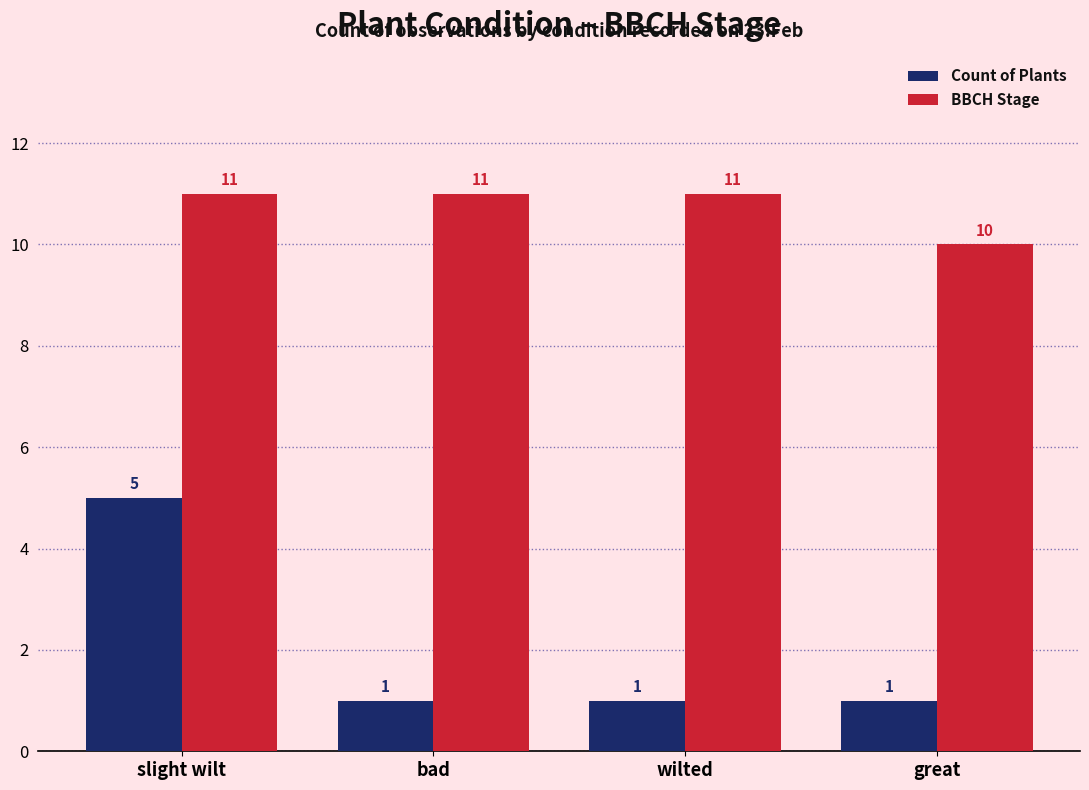

What is the minimum value shown in the chart?

1